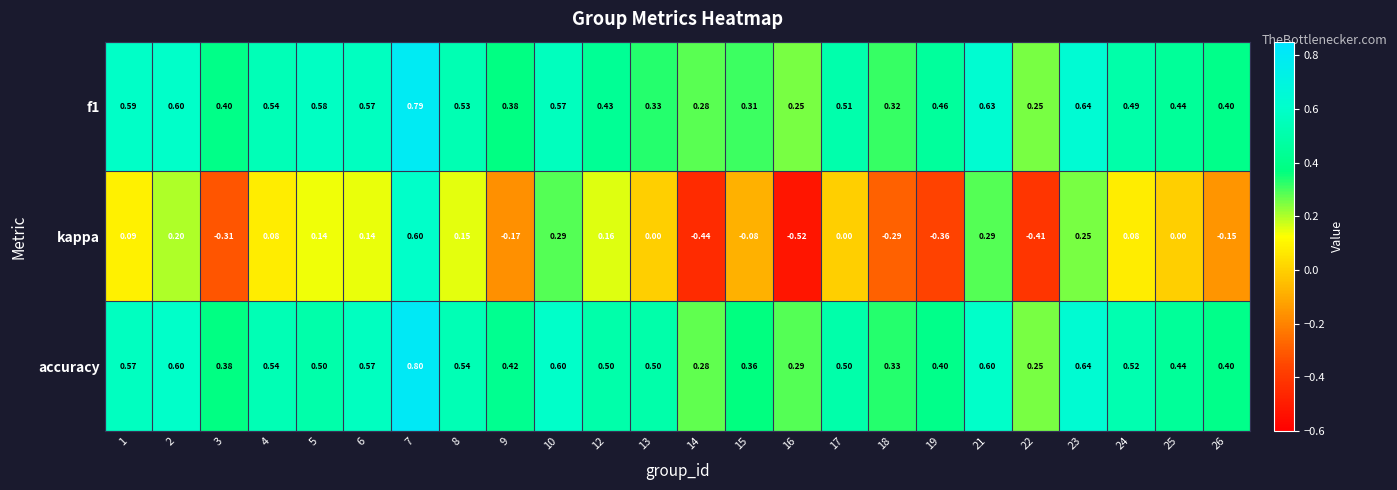

At how many categories does at least one series exceed 0?

24